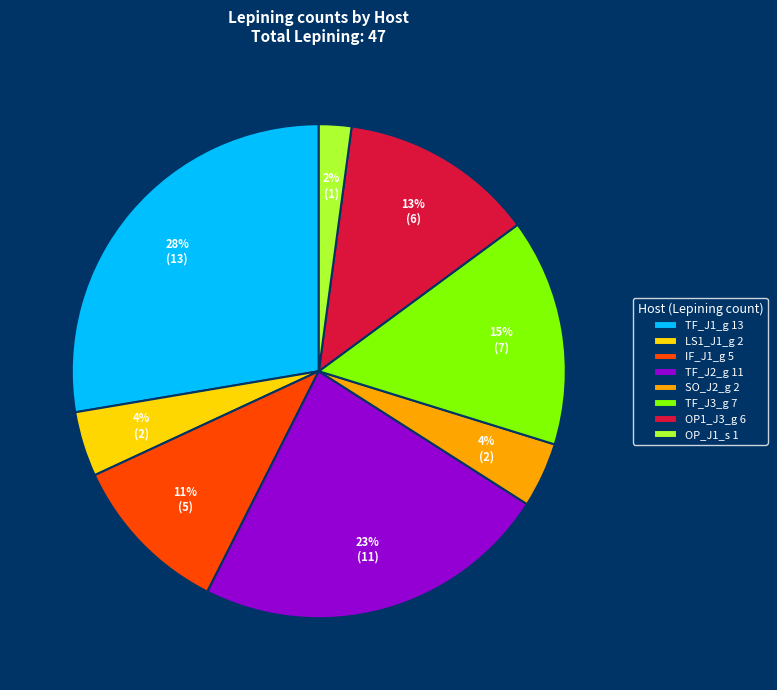

Is the sum of OP_J1_s 1 and TF_J2_g 11 greater than half?

No